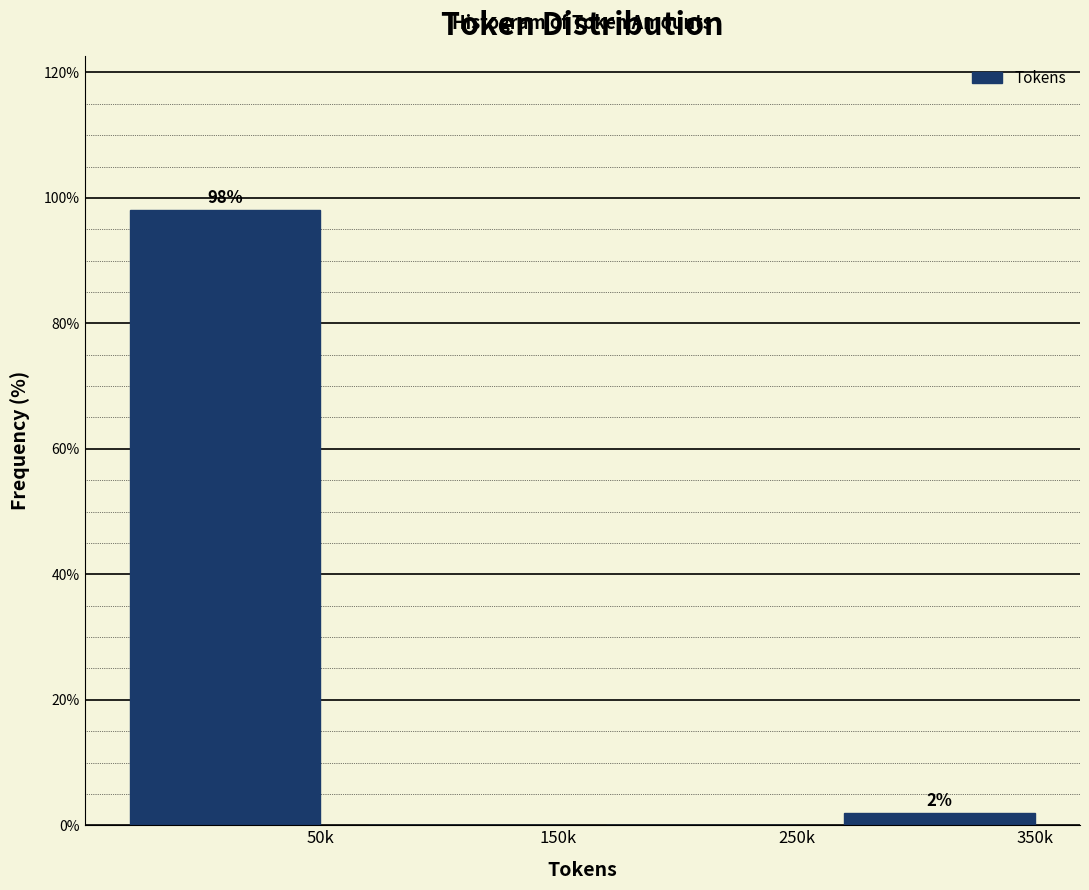

What is the maximum value shown in the chart?

98.1